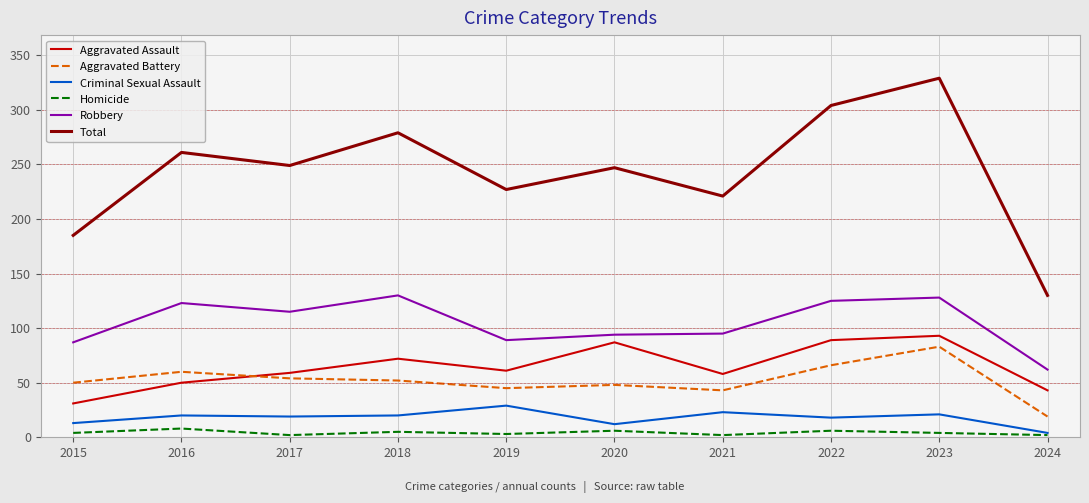

True or false: Aggravated Assault and Homicide intersect in this chart.

False